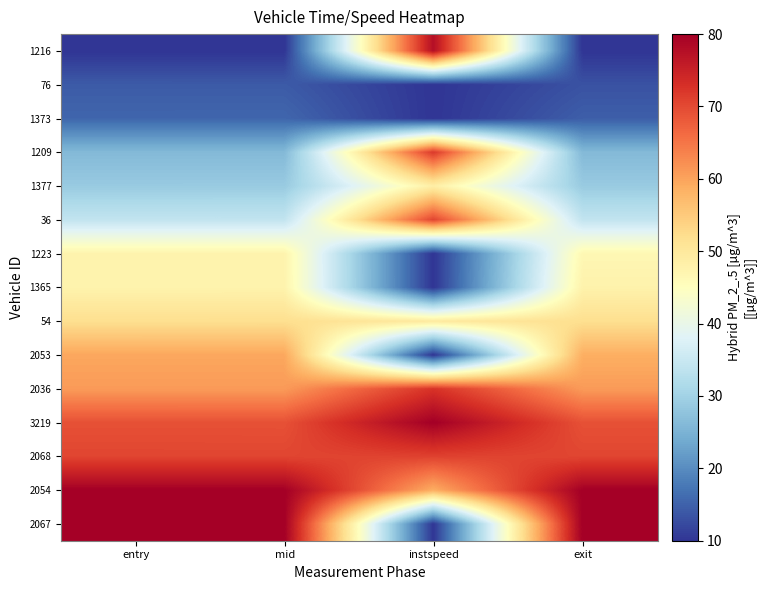

Reading left to right, extract all data points from this chart.

1216: entry=10.0	mid=10.0	instspeed=77.8	exit=10.0
76: entry=14.2	mid=14.2	instspeed=10.0	exit=13.3
1373: entry=15.5	mid=15.5	instspeed=10.0	exit=14.6
1209: entry=26.1	mid=26.1	instspeed=71.9	exit=26.1
1377: entry=28.8	mid=28.8	instspeed=48.7	exit=28.8
36: entry=34.1	mid=34.1	instspeed=70.5	exit=34.2
1223: entry=47.6	mid=47.6	instspeed=10.0	exit=46.7
1365: entry=47.6	mid=47.6	instspeed=10.0	exit=47.8
54: entry=51.9	mid=51.9	instspeed=49.7	exit=51.9
2053: entry=59.6	mid=59.6	instspeed=10.0	exit=58.7
2036: entry=61.0	mid=61.0	instspeed=72.6	exit=61.0
3219: entry=69.1	mid=69.1	instspeed=80.0	exit=69.1
2068: entry=70.4	mid=70.4	instspeed=70.8	exit=70.4
2054: entry=79.9	mid=79.9	instspeed=58.8	exit=80.0
2067: entry=80.0	mid=80.0	instspeed=10.0	exit=80.0